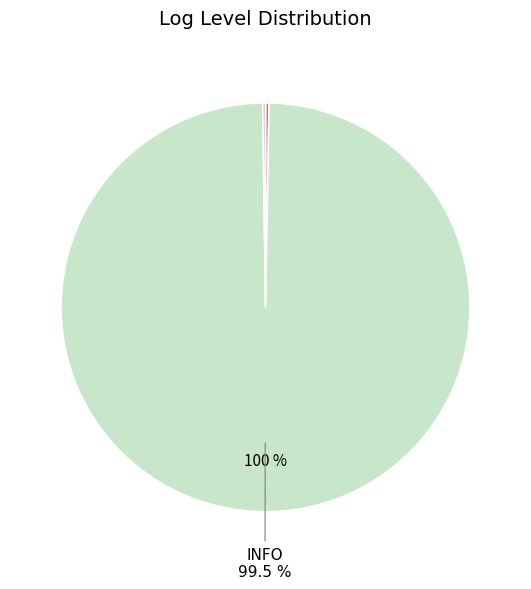

Is there any slice that represents more than half of the pie?

Yes